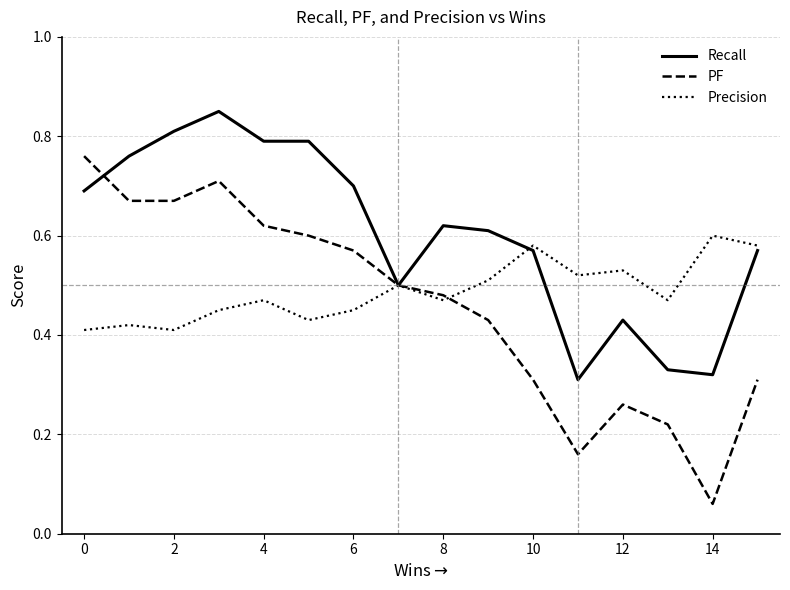

Rank the series by their average value, from lowest to highest.

PF, Precision, Recall